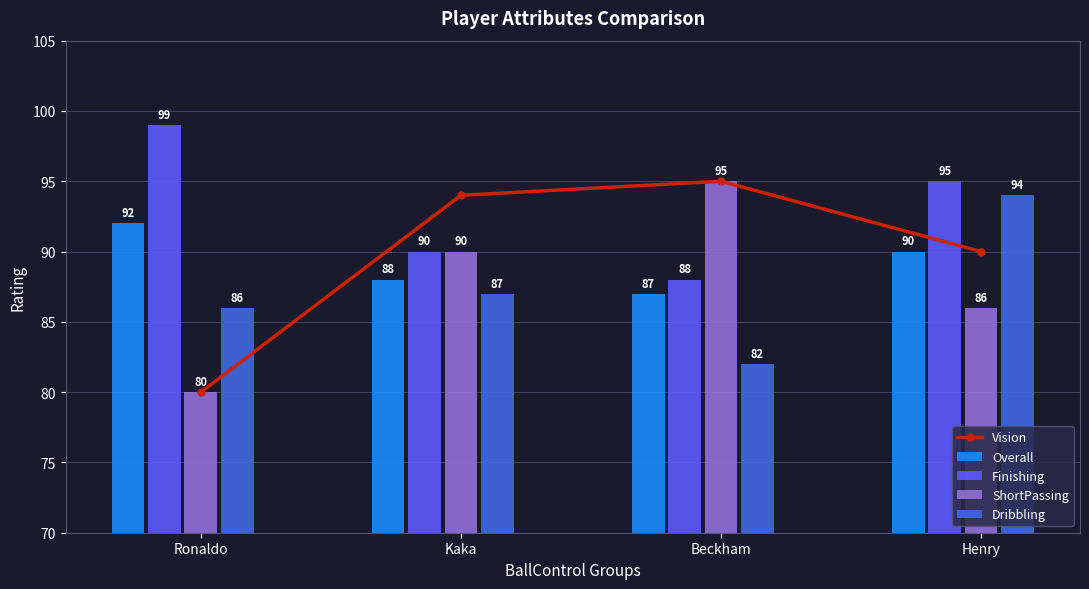

Reading right to left, list all the values displayed in this chart.

Vision: 90	95	94	80
Overall: 90	87	88	92
Finishing: 95	88	90	99
ShortPassing: 86	95	90	80
Dribbling: 94	82	87	86